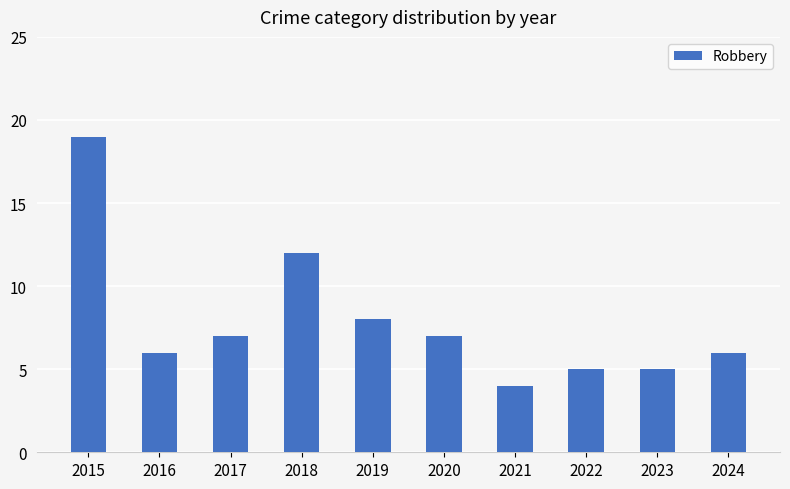

Reading right to left, extract all data points from this chart.

2024=6	2023=5	2022=5	2021=4	2020=7	2019=8	2018=12	2017=7	2016=6	2015=19